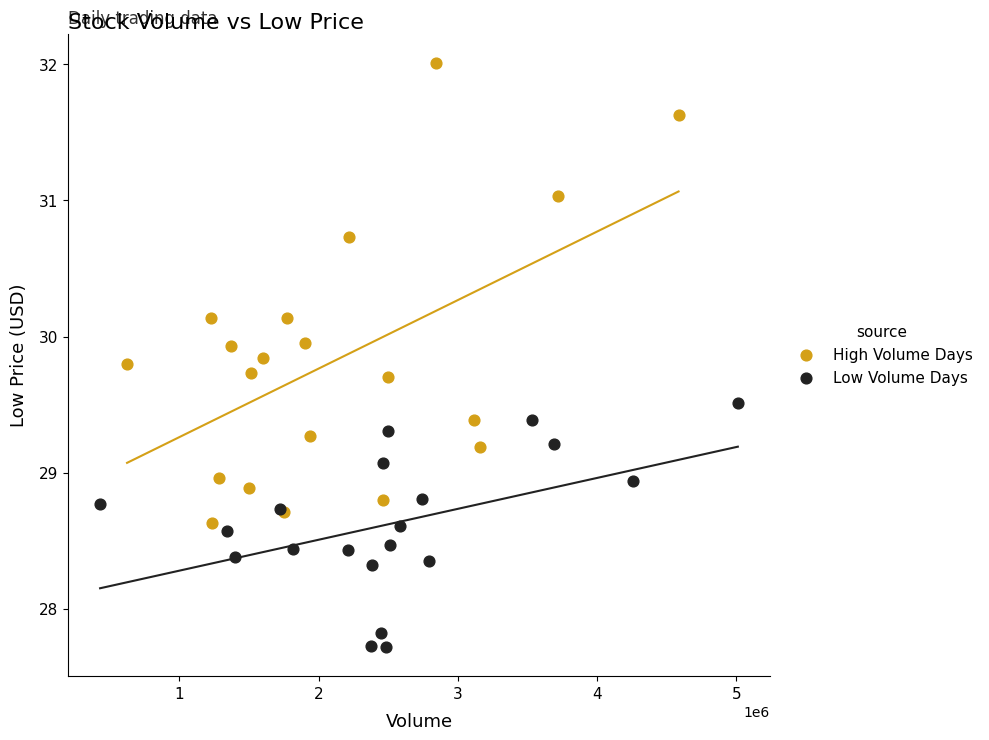

Which series contains the lowest Y value?

Low Volume Days